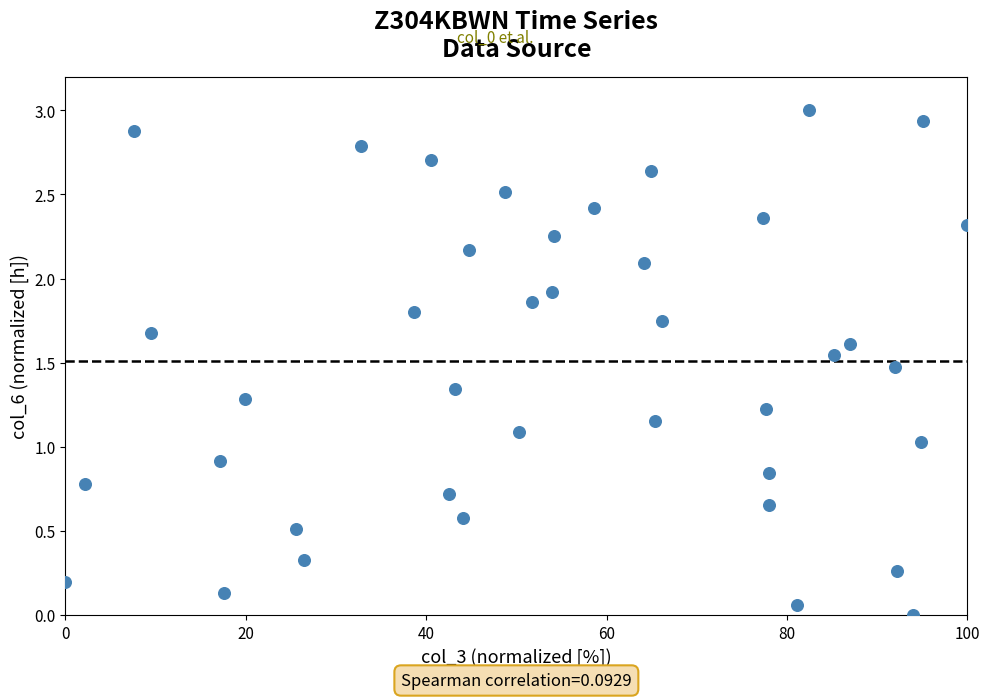

What is the range of X values (max minus min)?

100.0